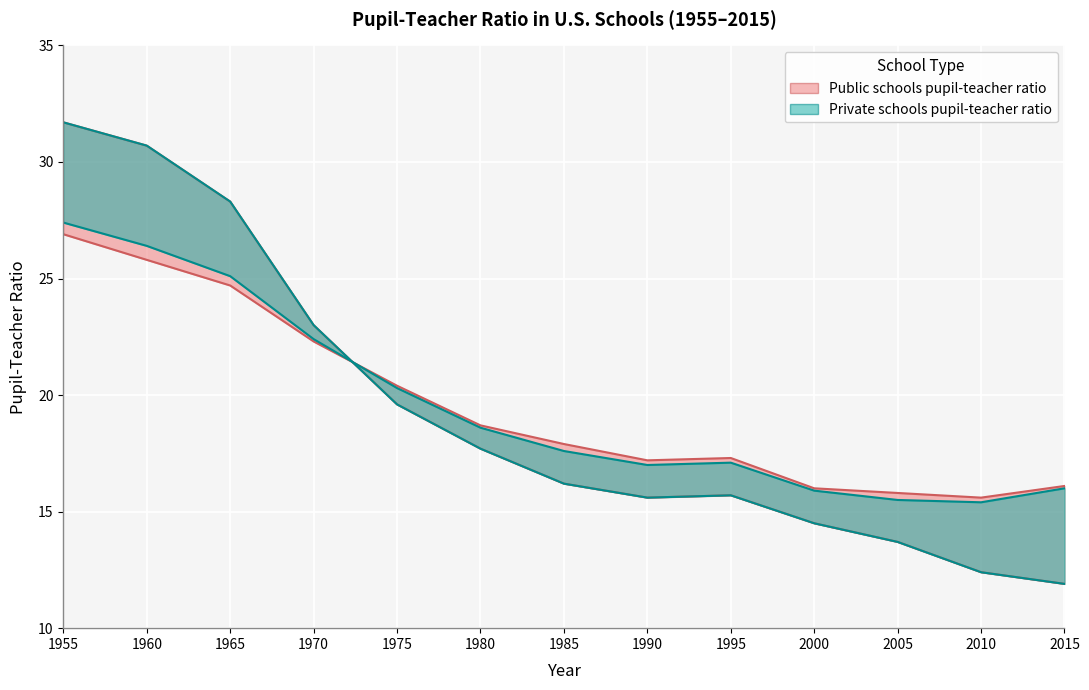

What is the difference between the maximum and minimum values in the Public series?

11.3